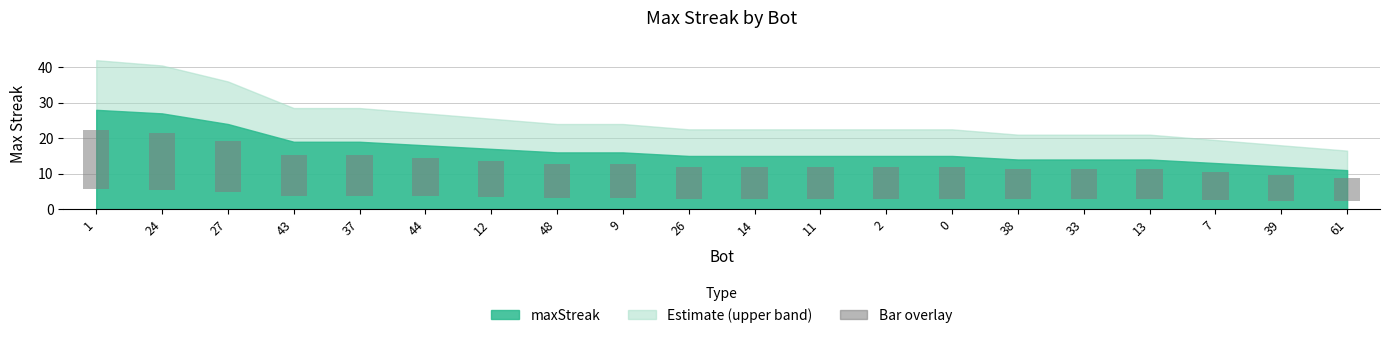

List the labels in order of value, largest first.

1, 24, 27, 43, 37, 44, 12, 48, 9, 26, 14, 11, 2, 0, 38, 33, 13, 7, 39, 61